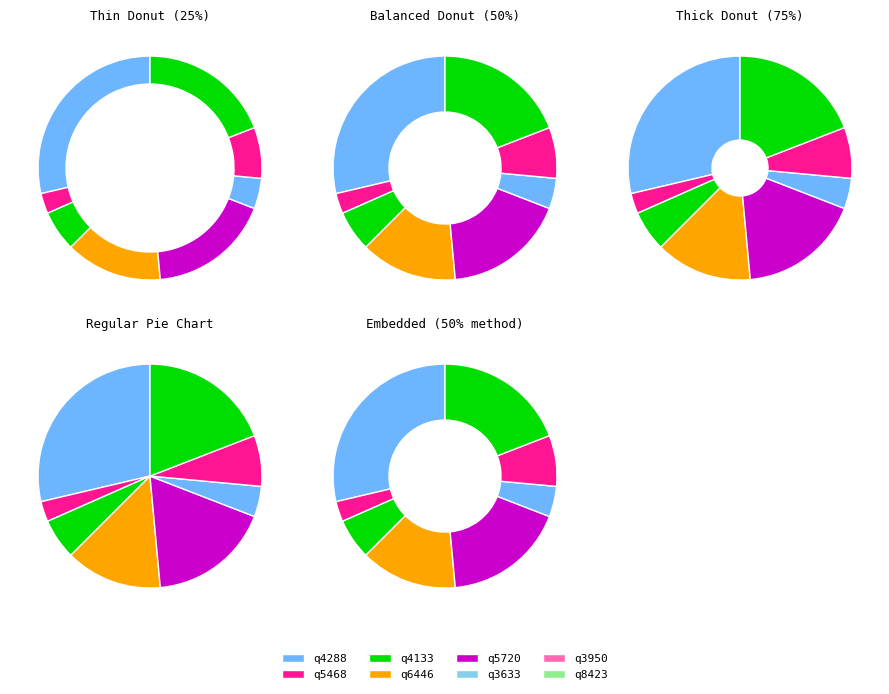

Which slice is the largest?

q4288